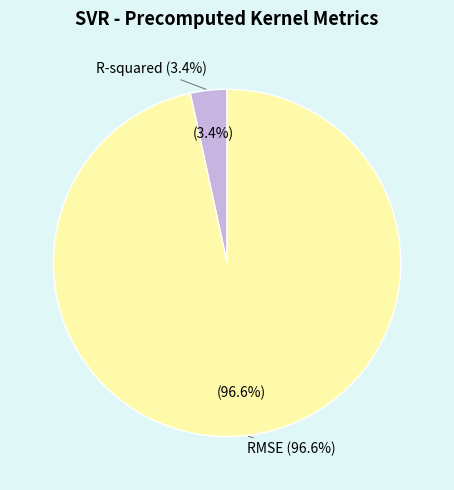

Is there a majority slice in this chart?

Yes